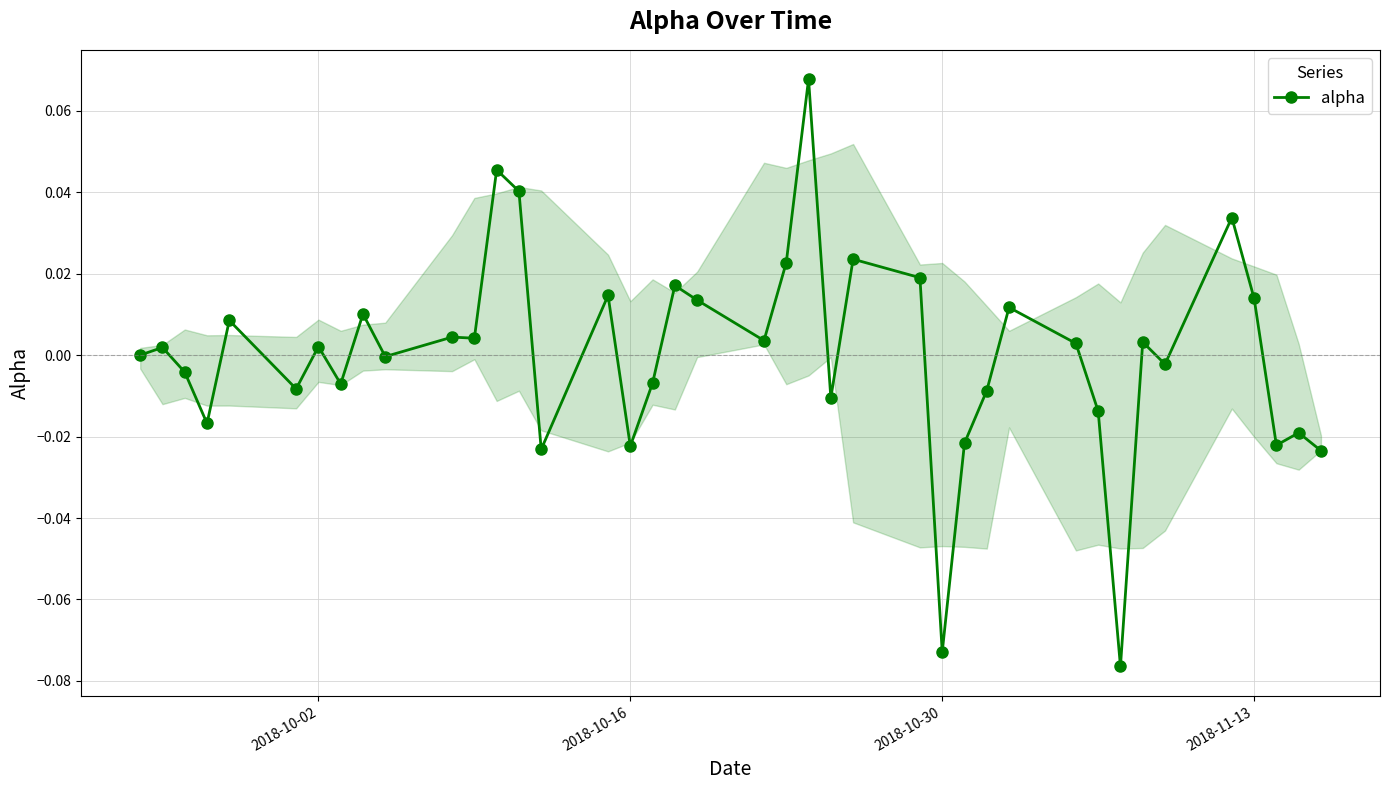

True or false: the data has more than 1 interior local peaks.

True